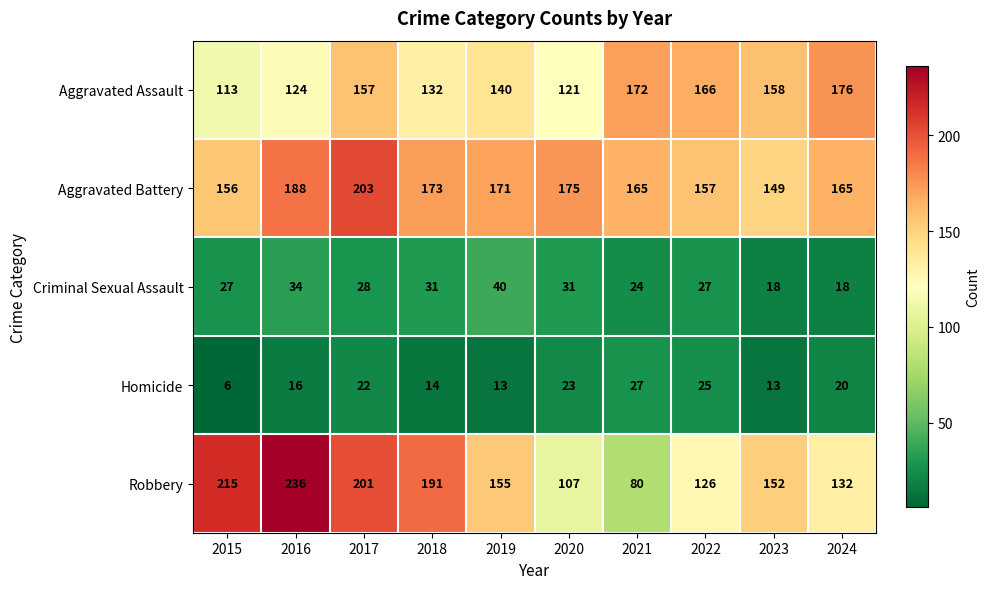

What is the difference between the highest and lowest values at 2019?

158